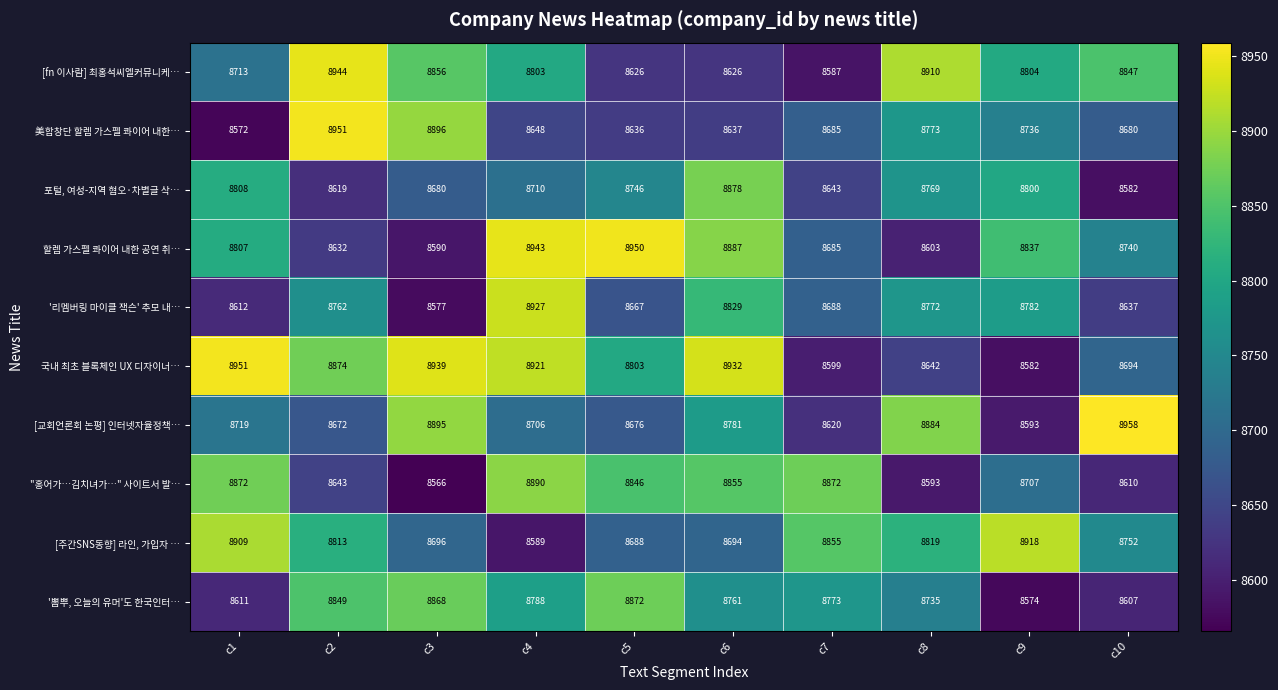

The 할렘 가스펠 콰이어 내한 공연 취… series shows 5288 at c2. True or false?

False